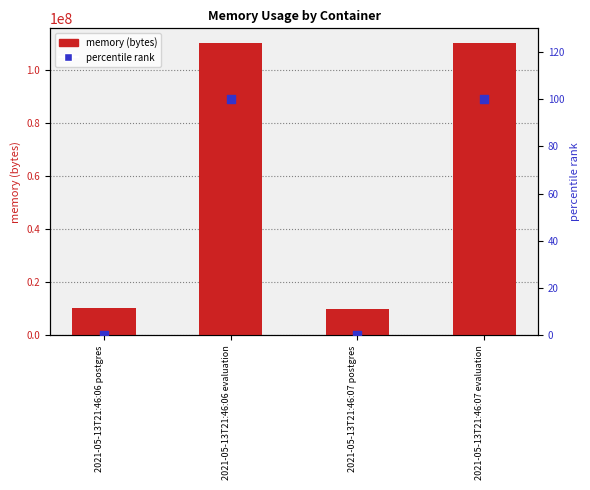

What are all the series names shown in the legend?

memory (bytes), percentile rank